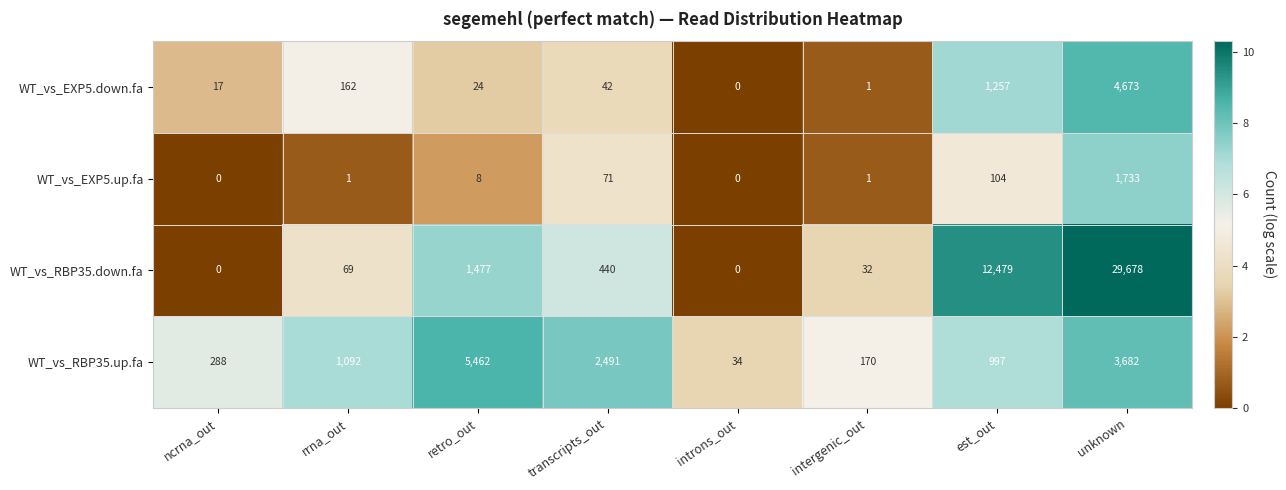

What is the difference between the maximum and minimum values in the WT_vs_EXP5.up.fa series?

1733